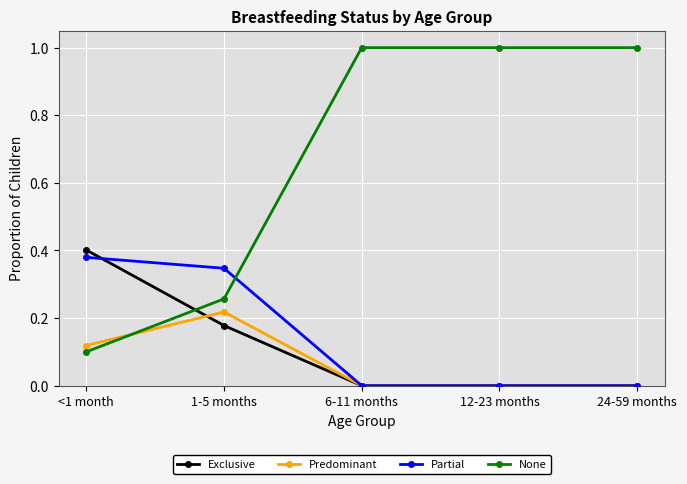

True or false: Exclusive has a value of 0.2 at 24-59 months.

False